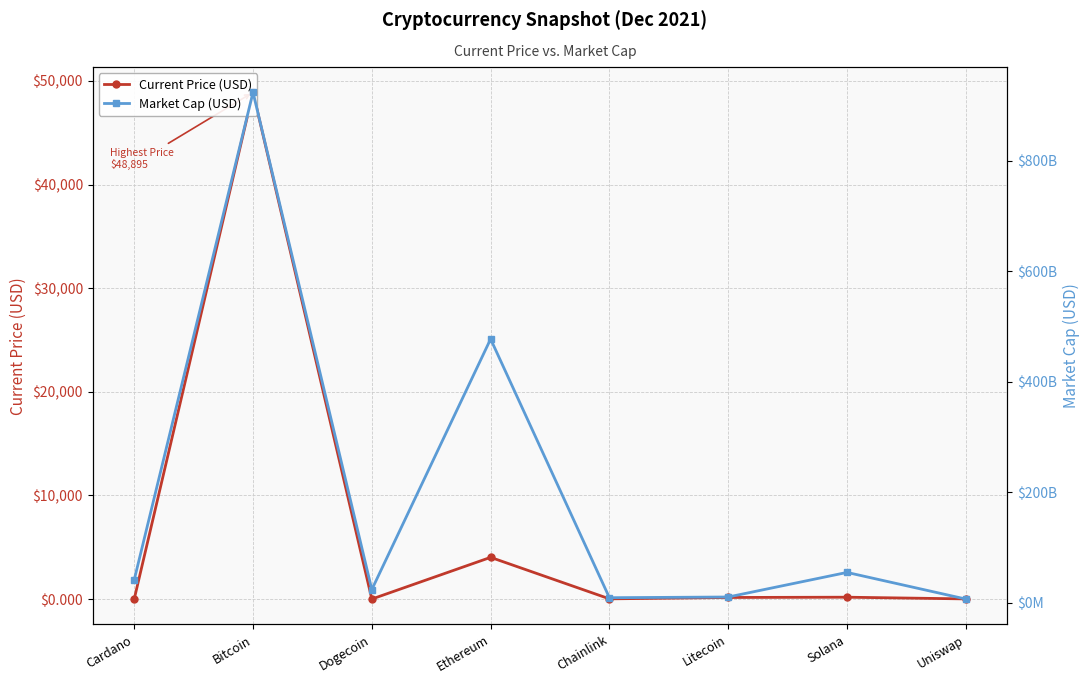

What is the maximum value for Current Price (USD)?

48895.0